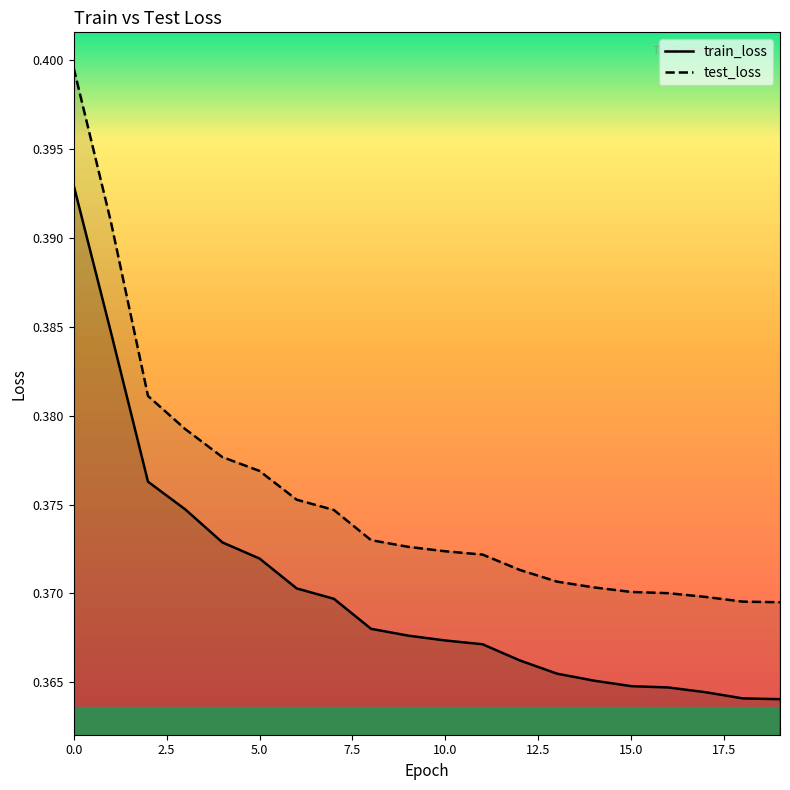

The value of test_loss at 11 is 0.4. True or false?

True